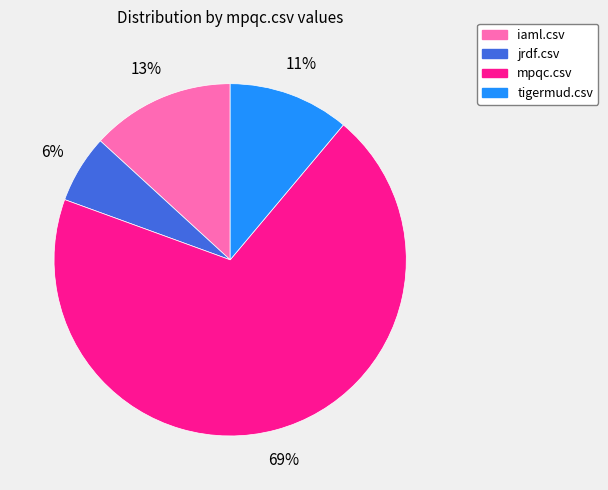

Which category has the biggest portion of the pie?

mpqc.csv